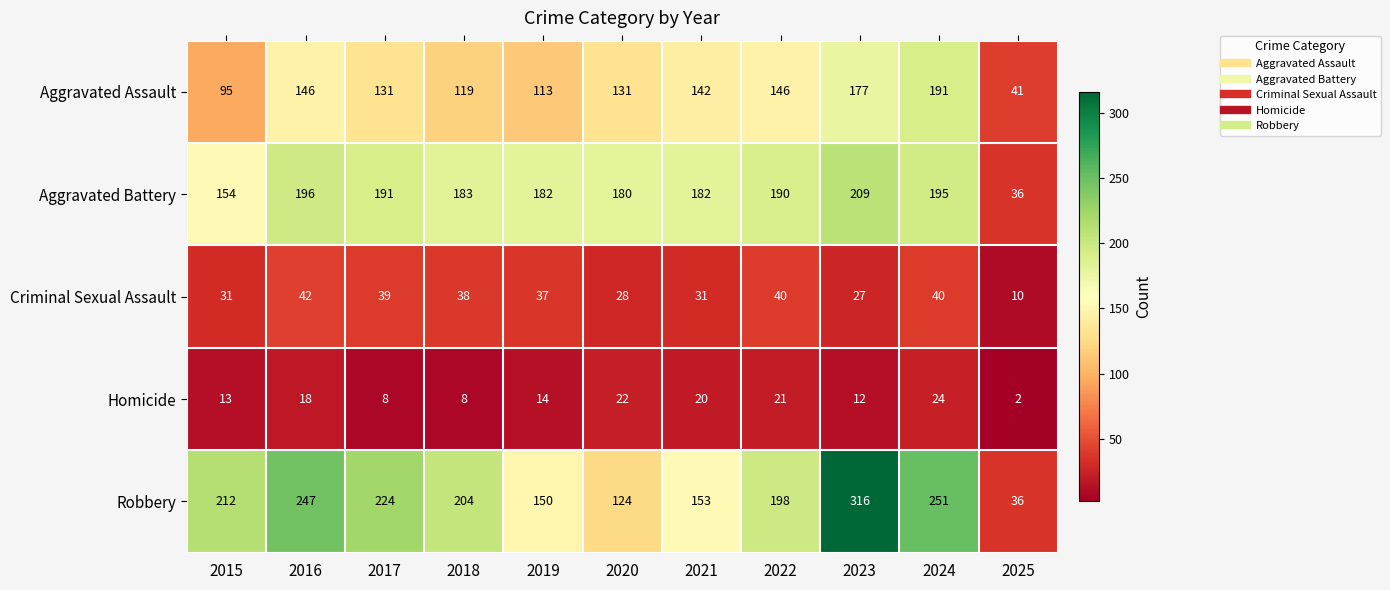

List the series in order of their peak value, highest first.

Robbery, Aggravated Battery, Aggravated Assault, Criminal Sexual Assault, Homicide